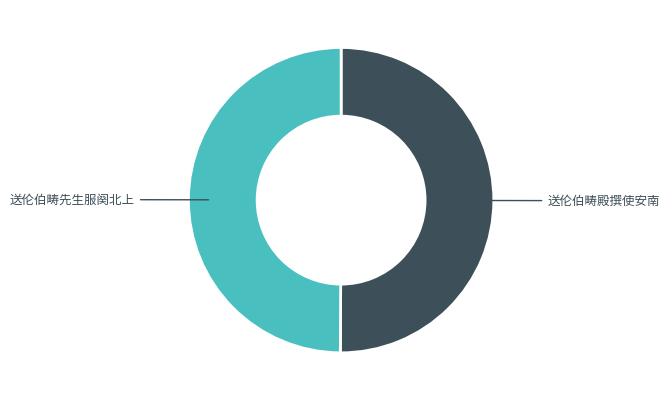

To the nearest percent, what is the average slice percentage?

50%